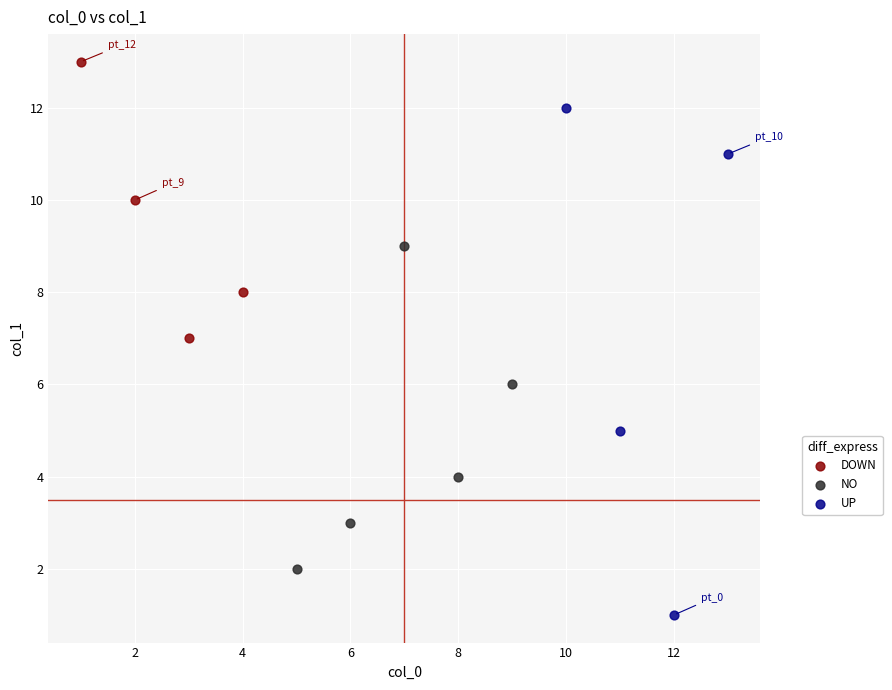

Which series contains the highest Y value?

DOWN